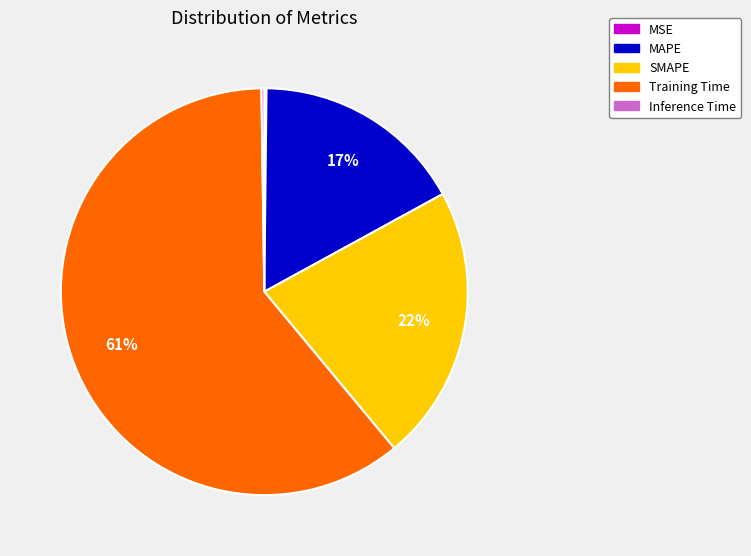

What is the largest slice in the pie chart?

Training Time